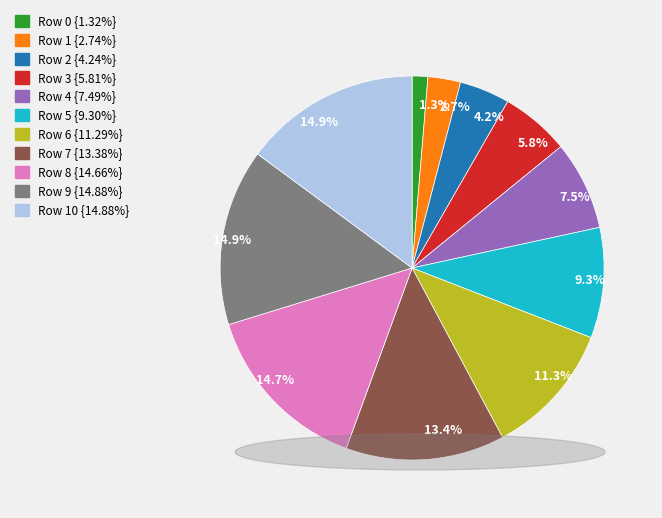

Is there any slice that represents more than half of the pie?

No